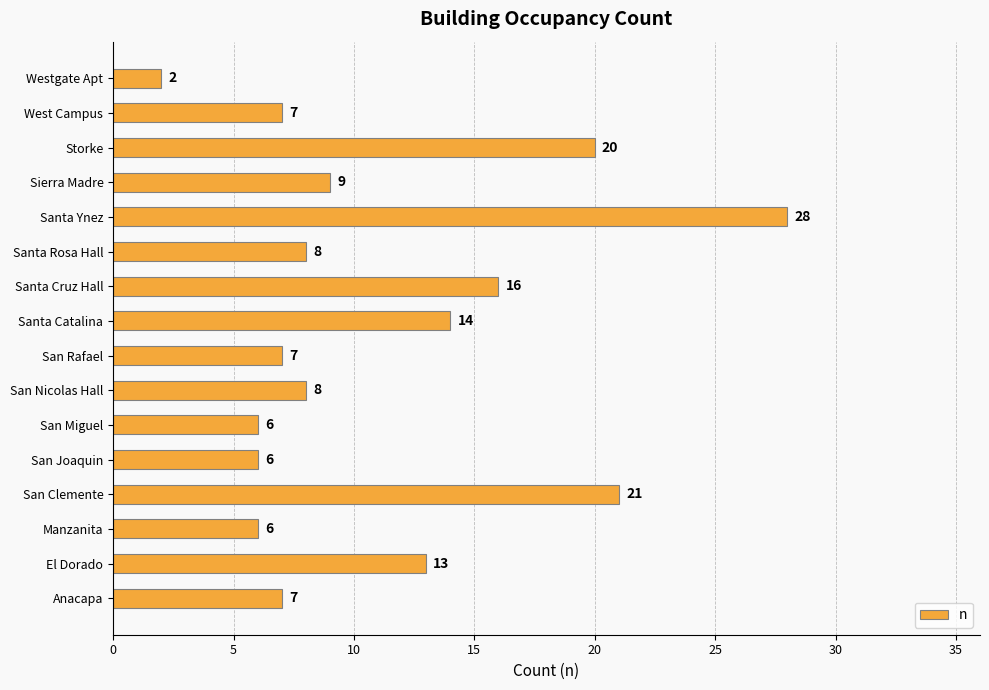

Approximately how many times larger is the value at Santa Catalina compared to Sierra Madre?

1.6